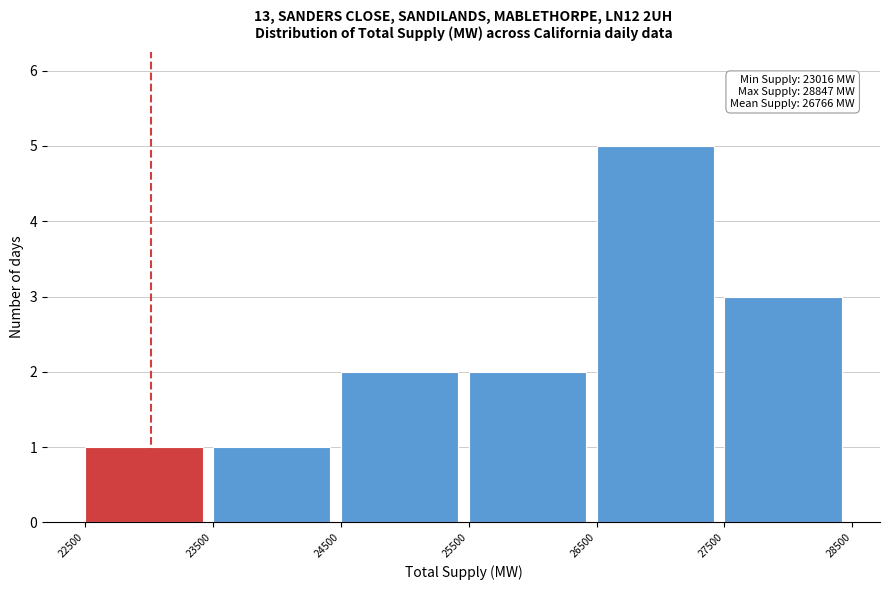

Which range on the x-axis has the tallest bar?

26500 to 27500